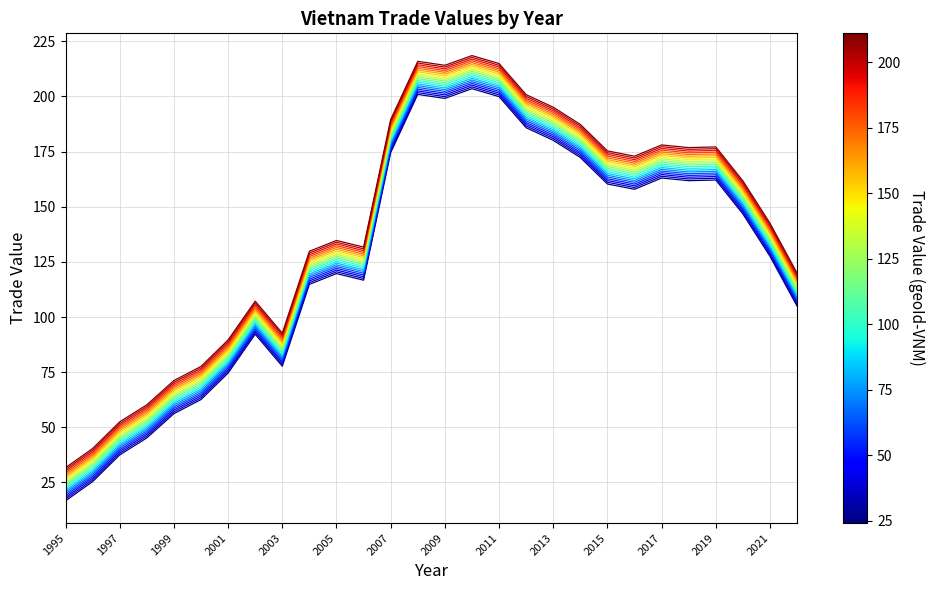

List the labels in order of value, smallest first.

1995, 1996, 1997, 1998, 1999, 2000, 2001, 2003, 2002, Sơ bộ 2022, 2004, 2006, 2005, 2021, 2020, 2016, 2015, 2018, 2019, 2017, 2014, 2007, 2013, 2012, 2009, 2011, 2008, 2010